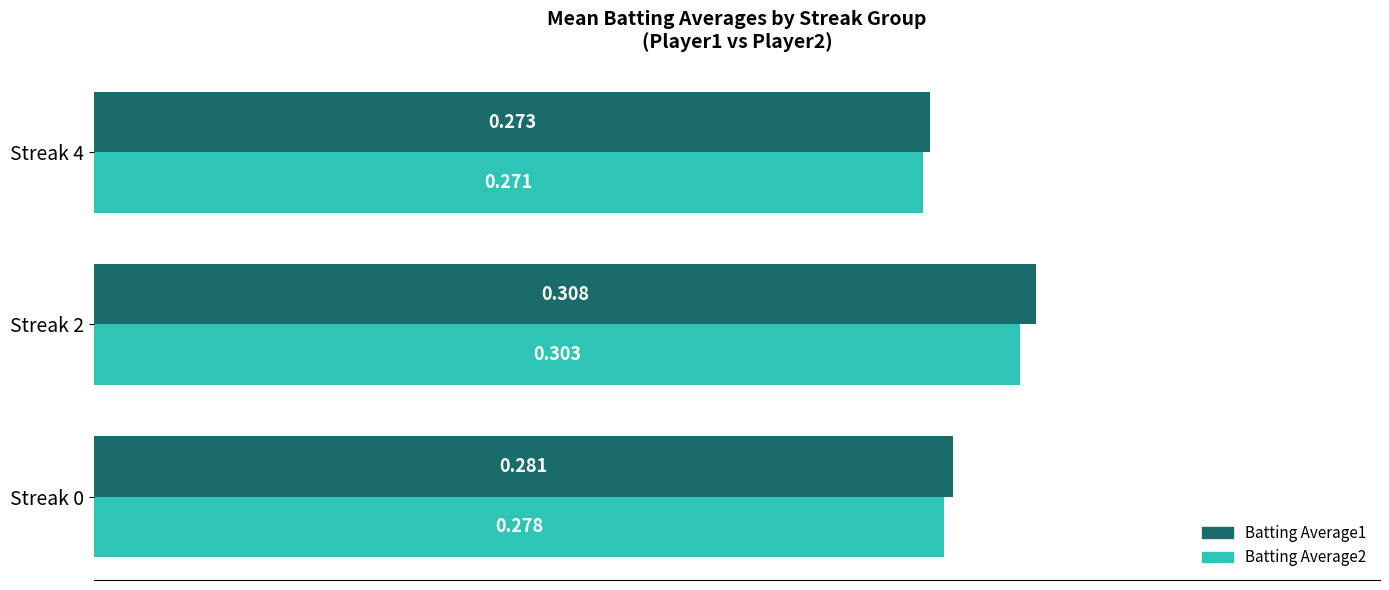

Is the value of Batting Average1 at Streak 2 greater than the value of Batting Average2 at Streak 2?

Yes